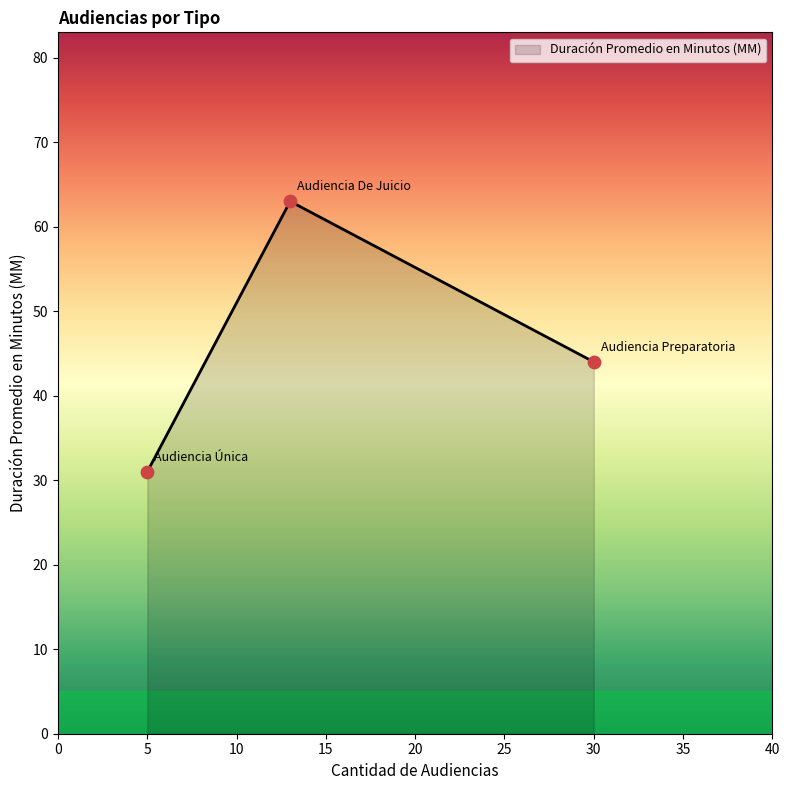

What is the minimum value shown in the chart?

31